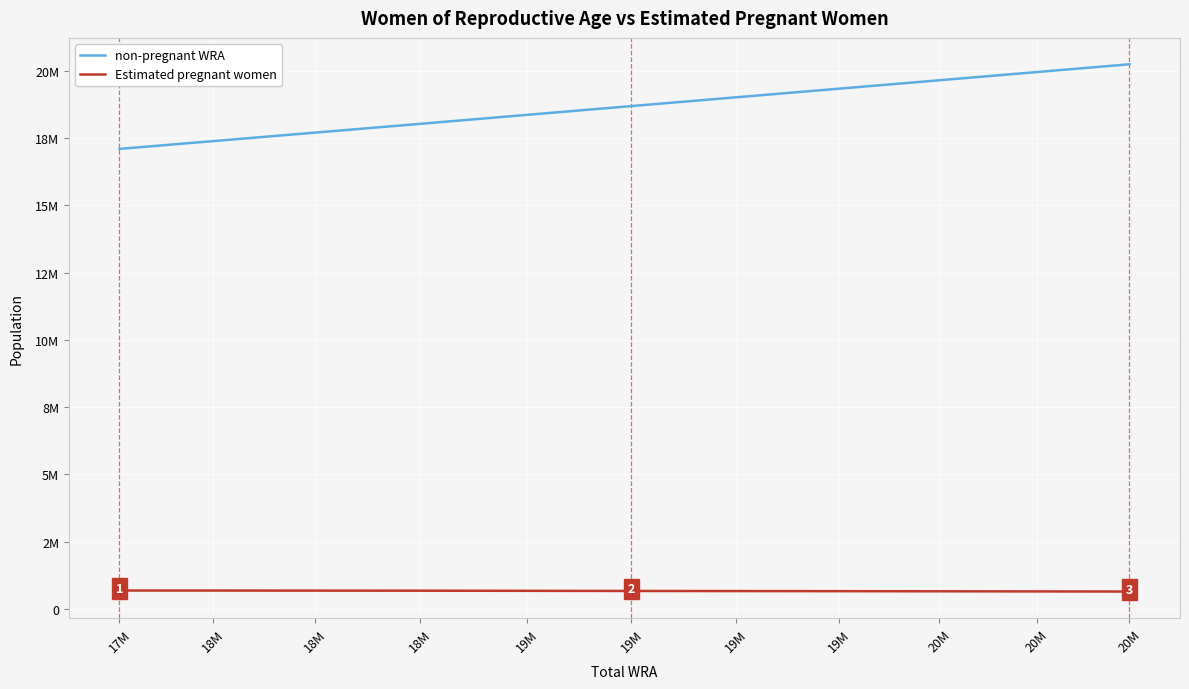

Is the value of non-pregnant WRA at 20M greater than the value of Estimated pregnant women at 18M?

Yes